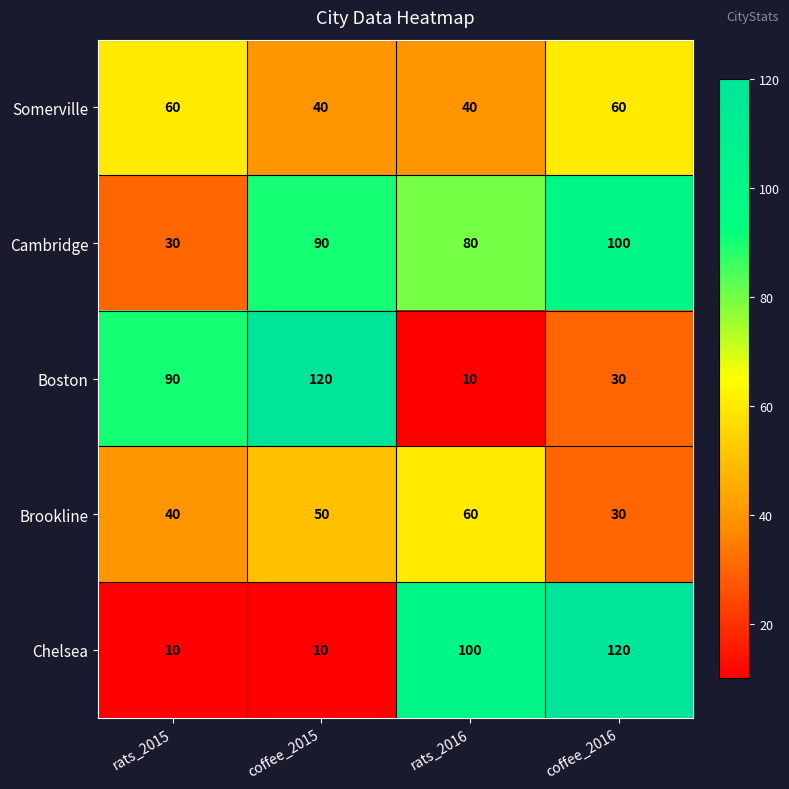

True or false: Chelsea has a value of 15 at coffee_2015.

False